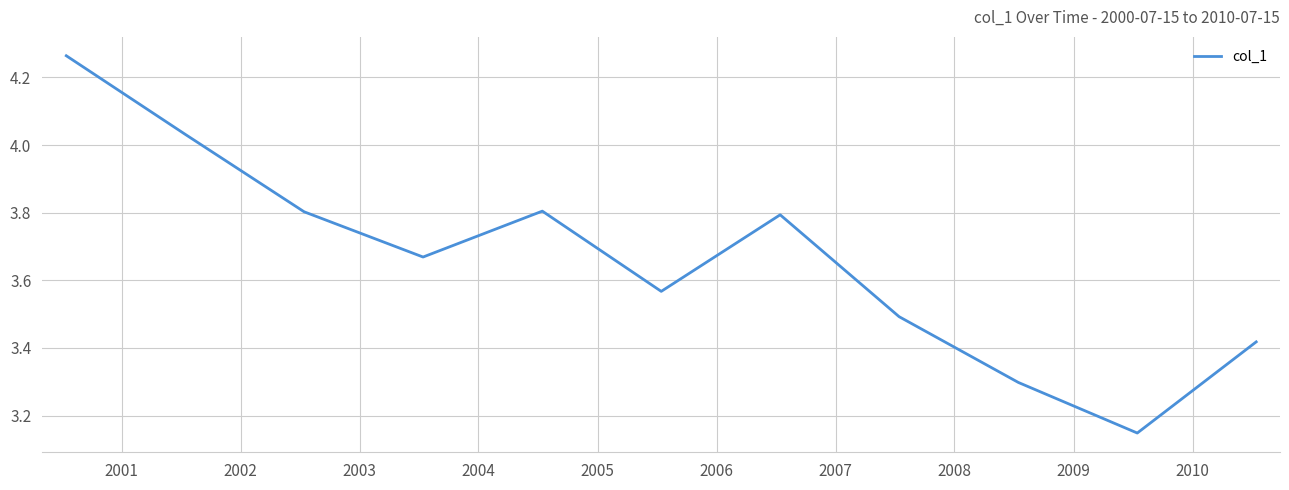

What is the value of the 9th point from the left?

3.3